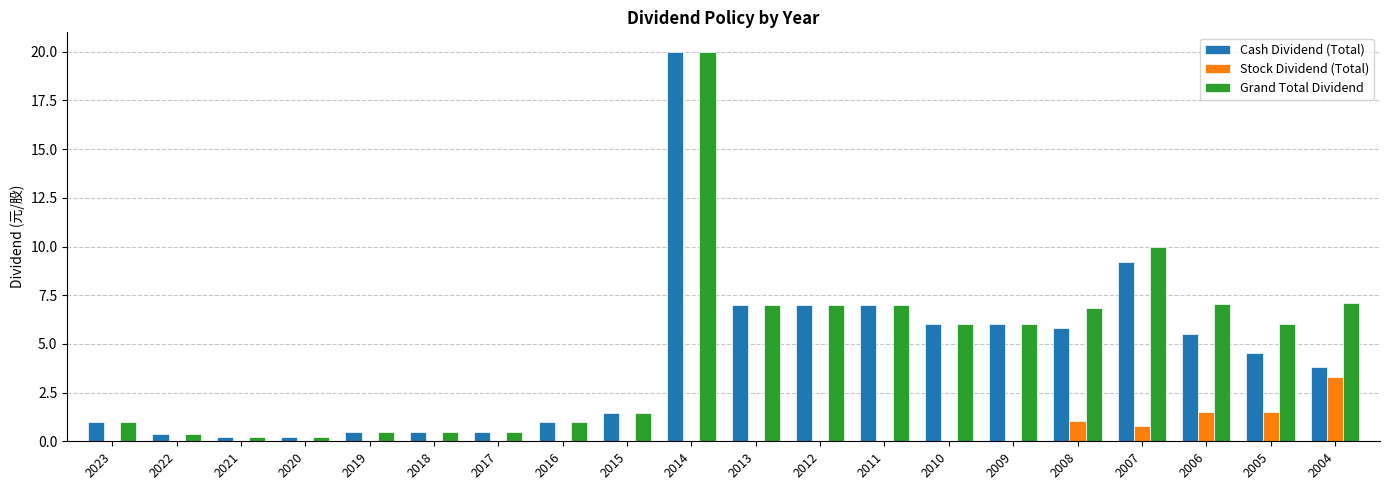

How many data points in Cash Dividend (Total) are above 4?

10